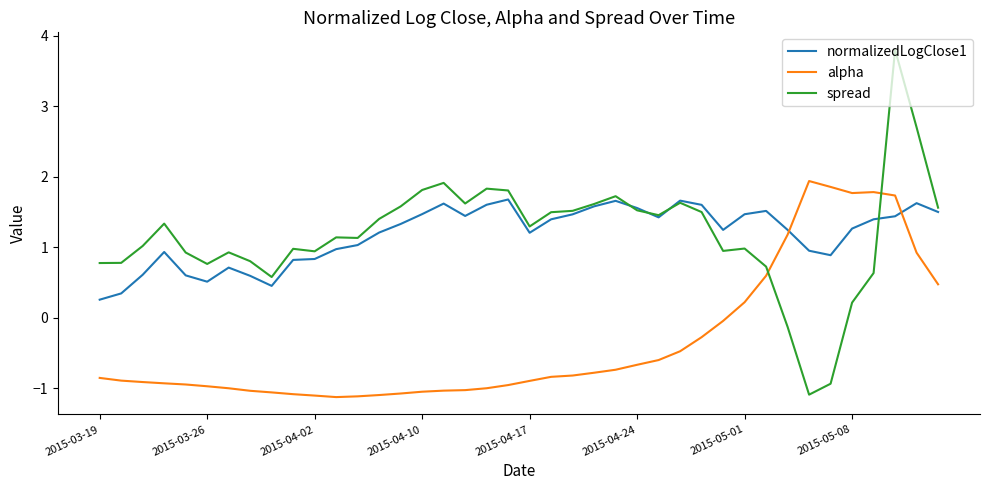

Which series ends up on top after the final intersection of normalizedLogClose1 and alpha?

normalizedLogClose1